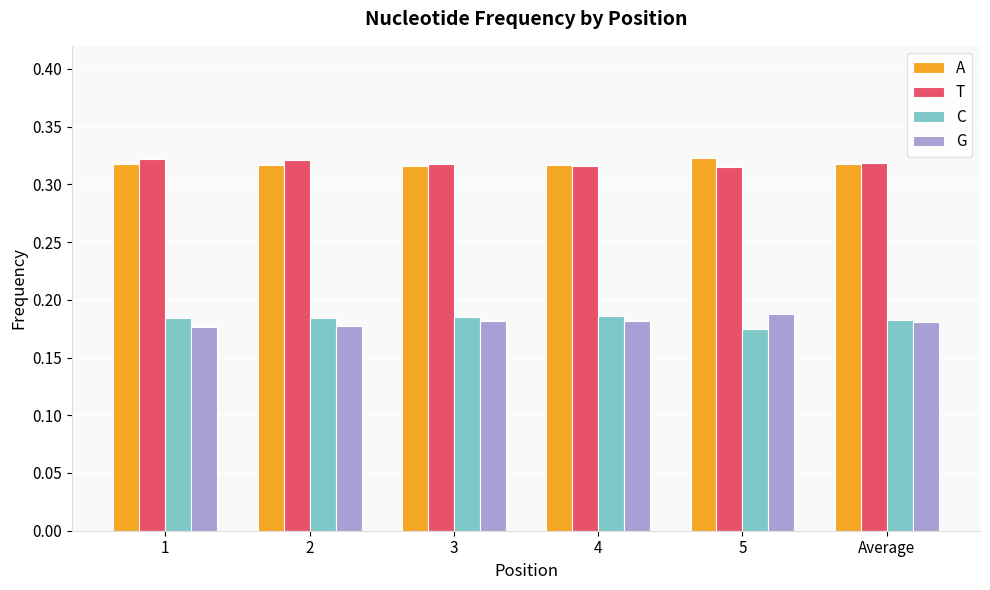

Is it true that G equals 0.3 at Average?

False